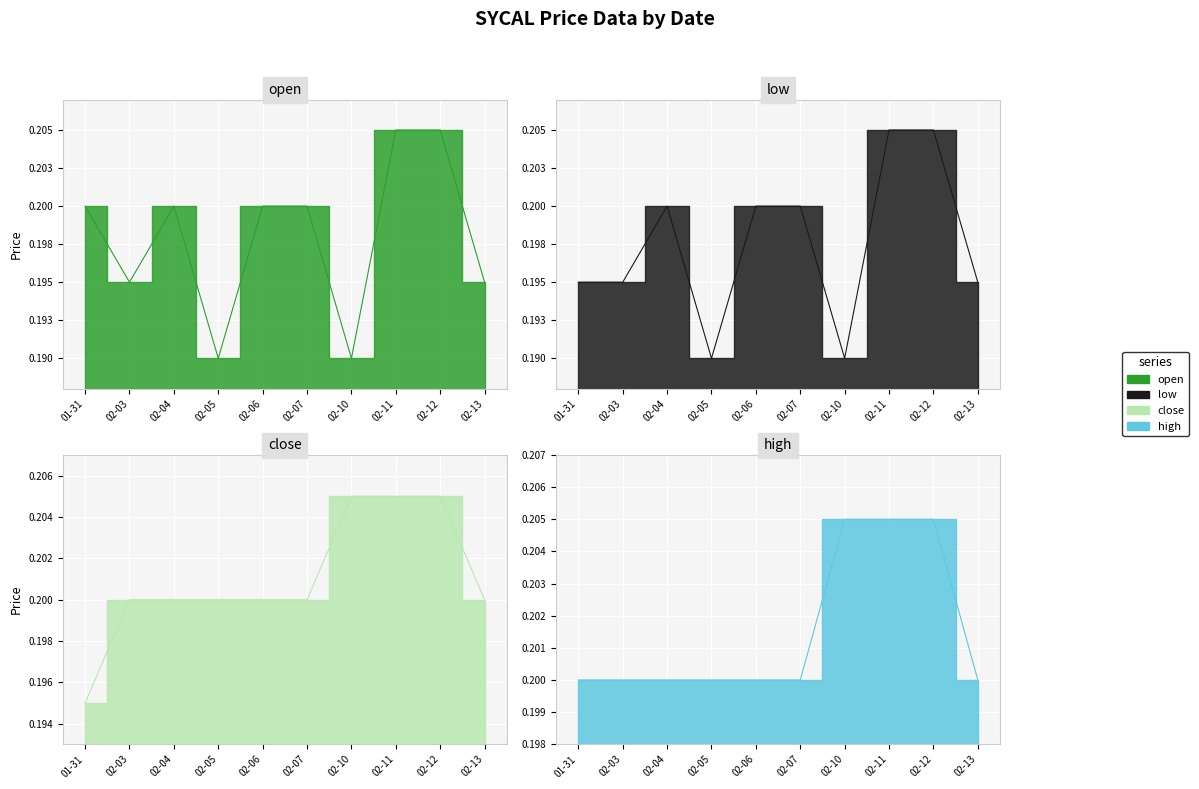

True or false: close has more than 2 interior local peaks.

False